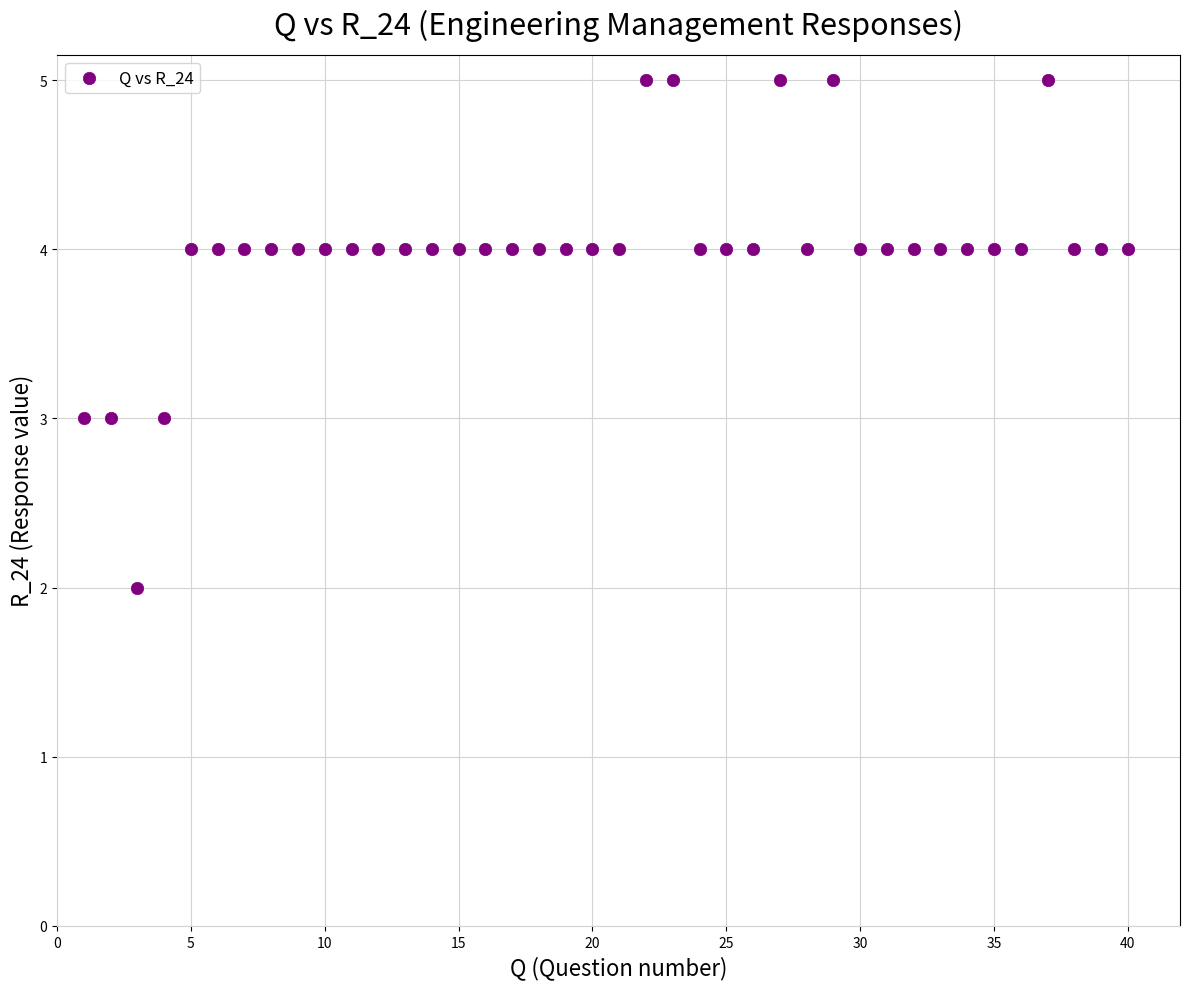

What is the range of X values (max minus min)?

39